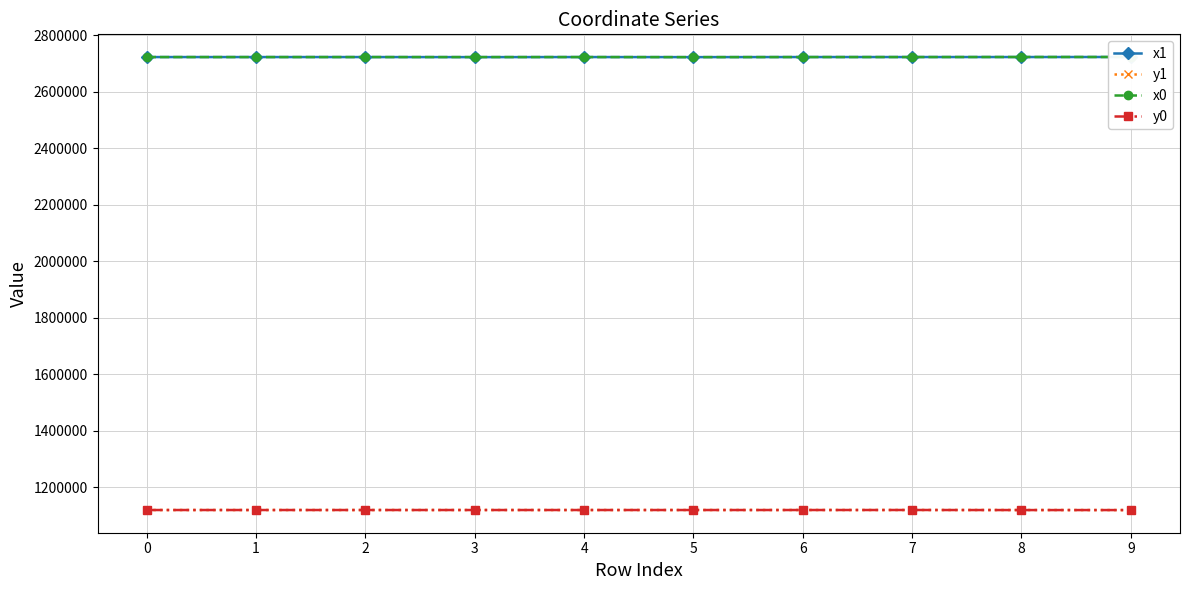

What are all the series names shown in the legend?

x1, y1, x0, y0